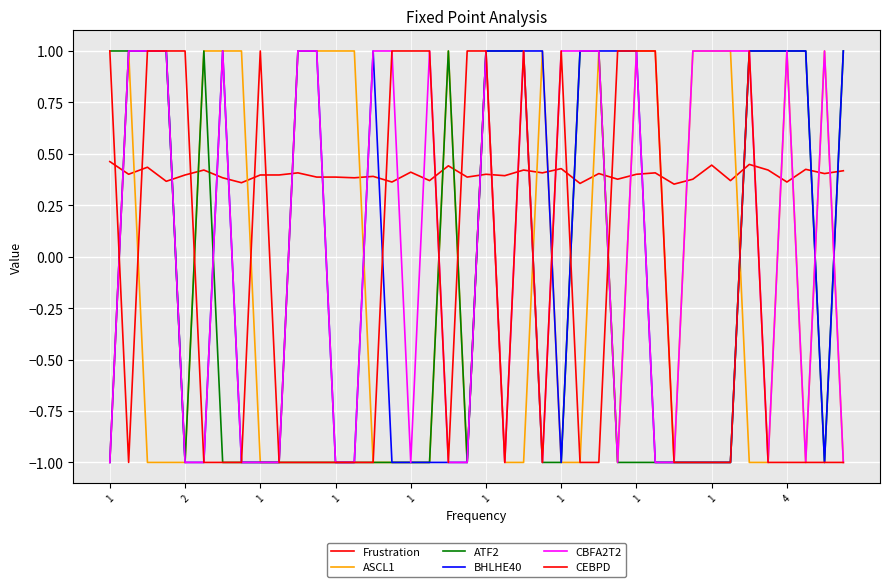

Is this an area chart (filled region under the line)?

No